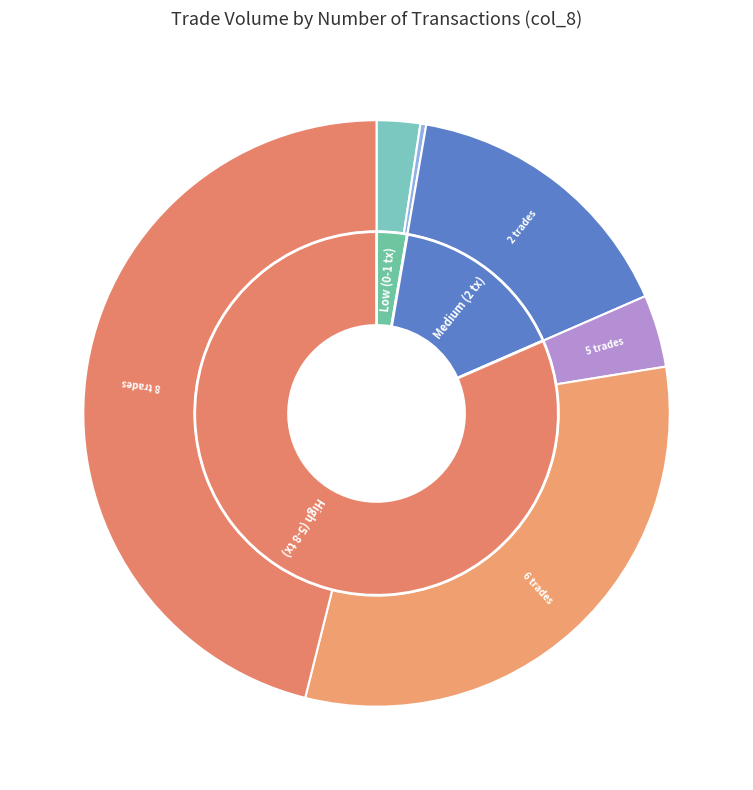

Which slice is the largest?

8